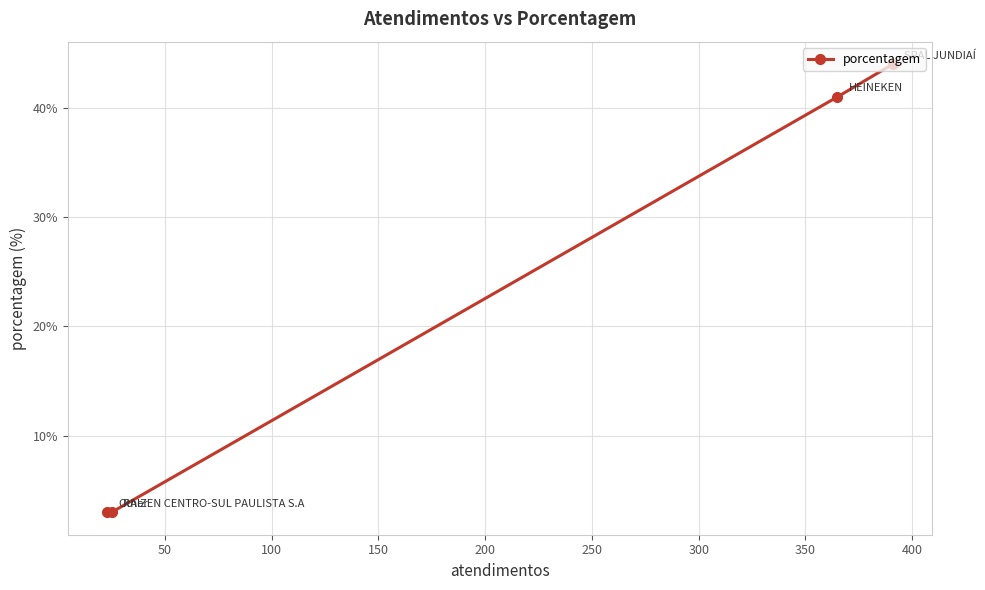

True or false: the data has more than 2 interior local peaks.

False